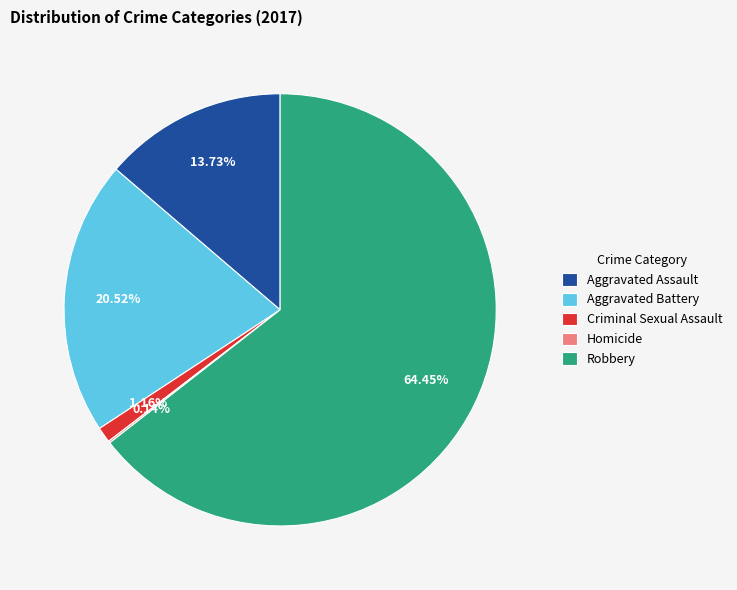

Which has a higher value, Aggravated Battery or Criminal Sexual Assault?

Aggravated Battery